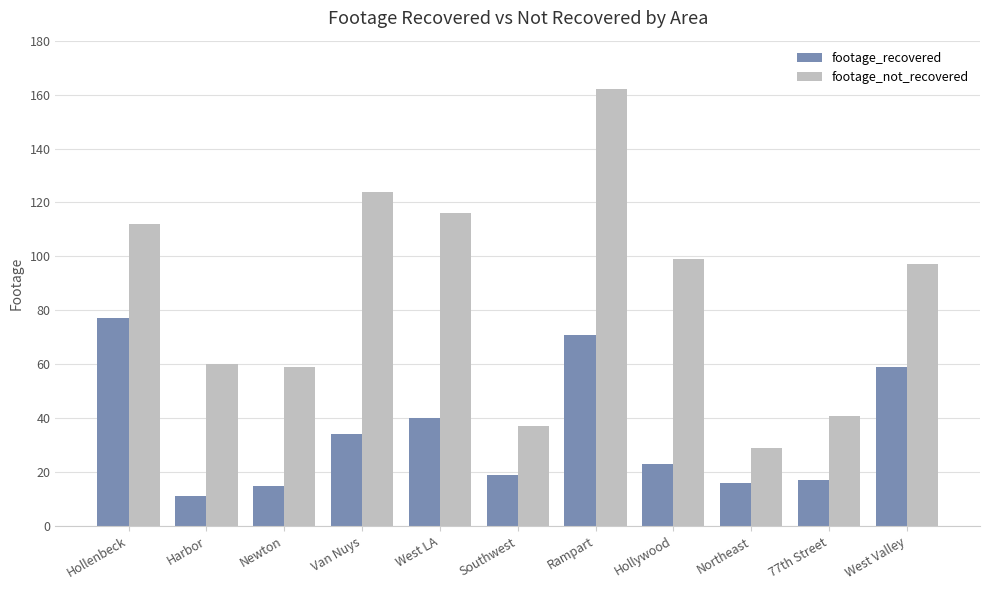

What is the approximate value of footage_recovered at Northeast?

16